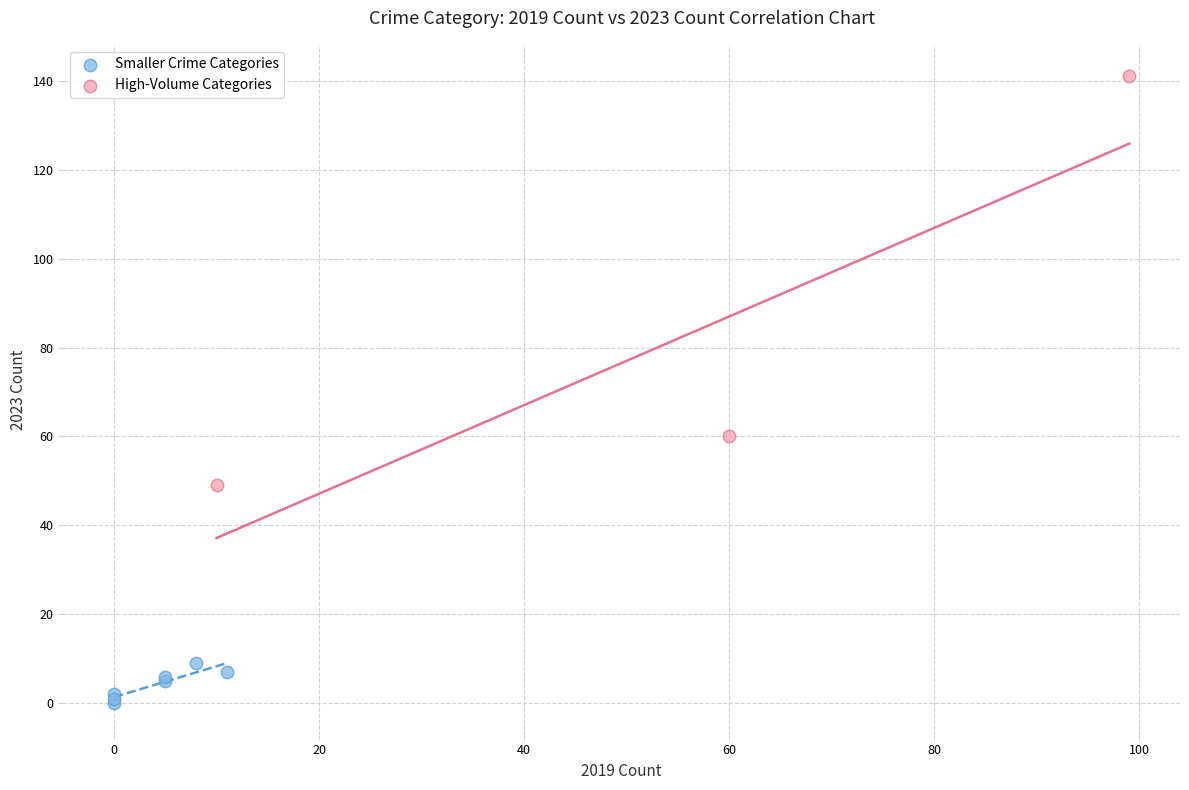

Which series contains the highest Y value?

High-Volume Categories